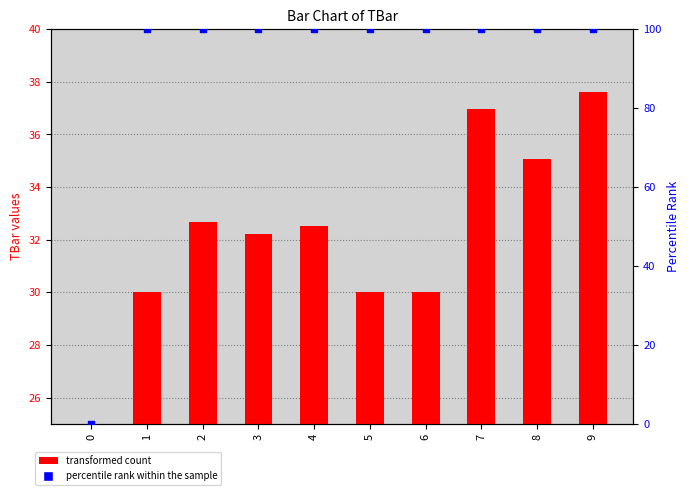

Which series reaches the maximum Y coordinate?

percentile rank within the sample